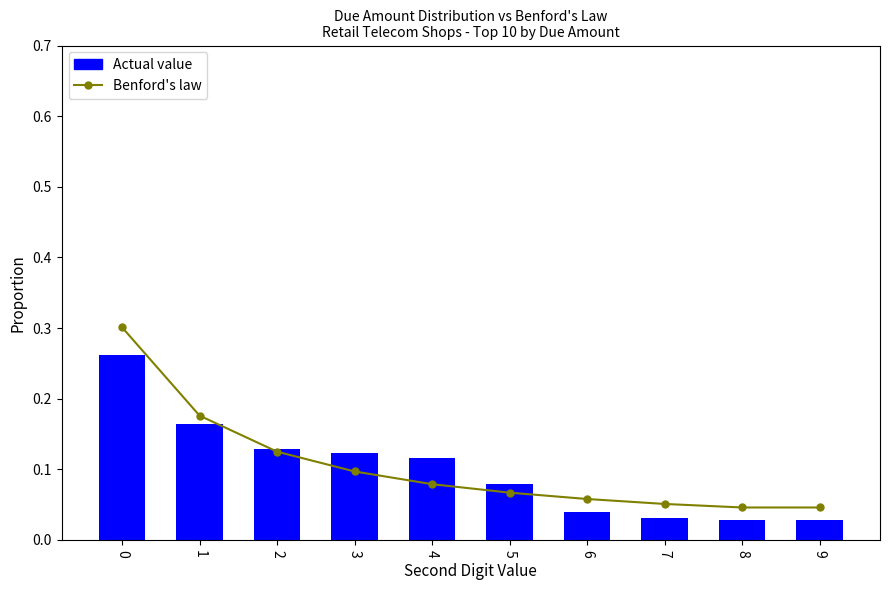

Reading left to right, transcribe all the data shown in this chart.

Benford's law: 0=0.3	1=0.2	2=0.1	3=0.1	4=0.1	5=0.1	6=0.1	7=0.1	8=0.0	9=0.0
Actual value: 0=0.3	1=0.2	2=0.1	3=0.1	4=0.1	5=0.1	6=0.0	7=0.0	8=0.0	9=0.0